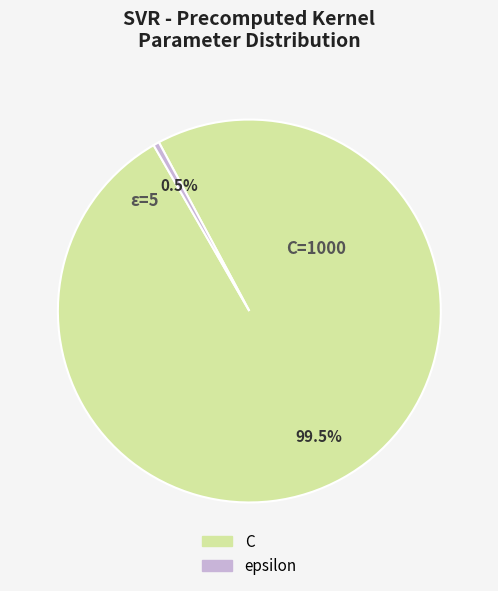

Combined, what portion of the pie is C and epsilon?

100.0%